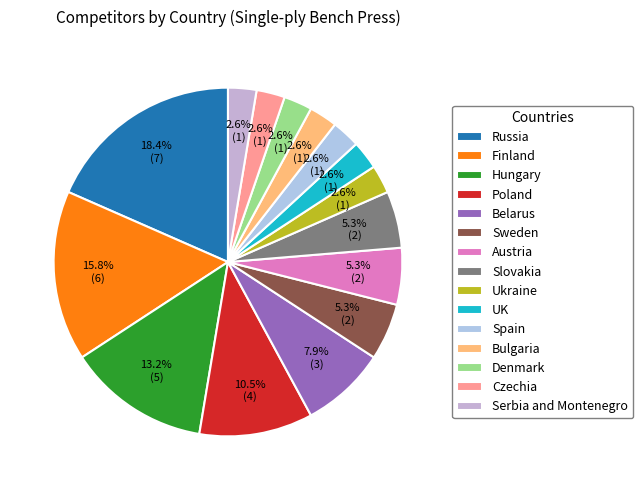

Does Sweden represent more than half of the total?

No